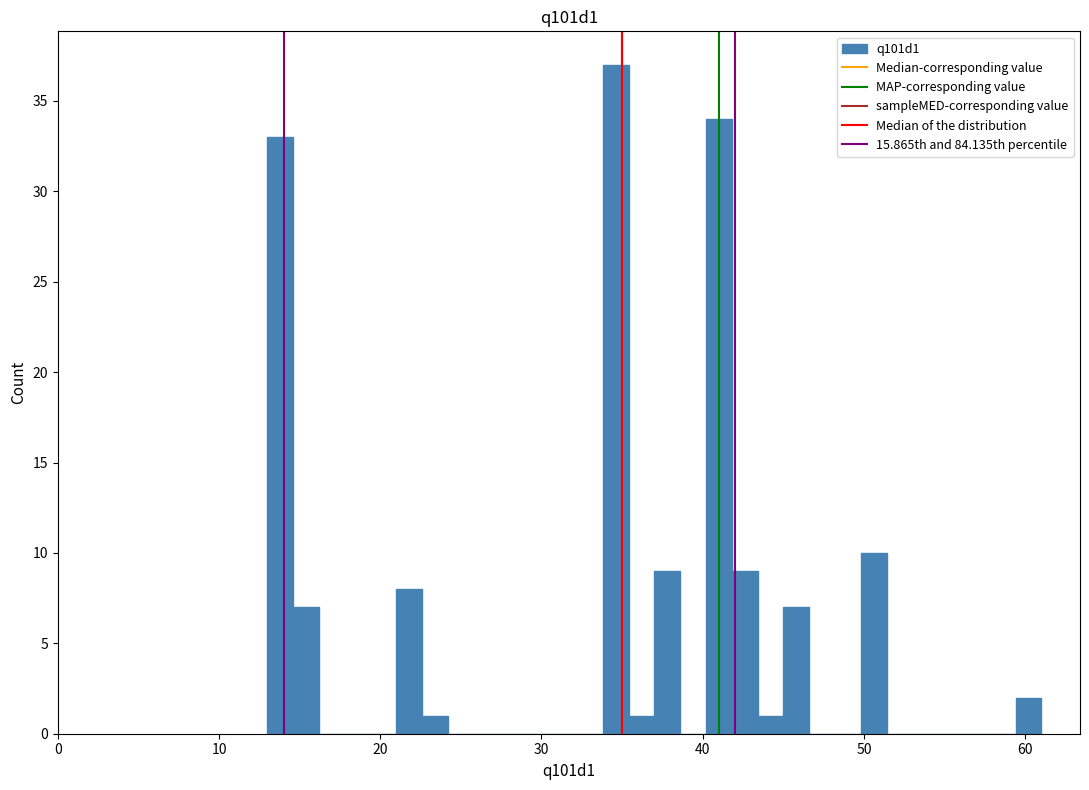

Around what value on the x-axis is the tallest bar? Give the approximate position of its centre, as read against the axis.

35